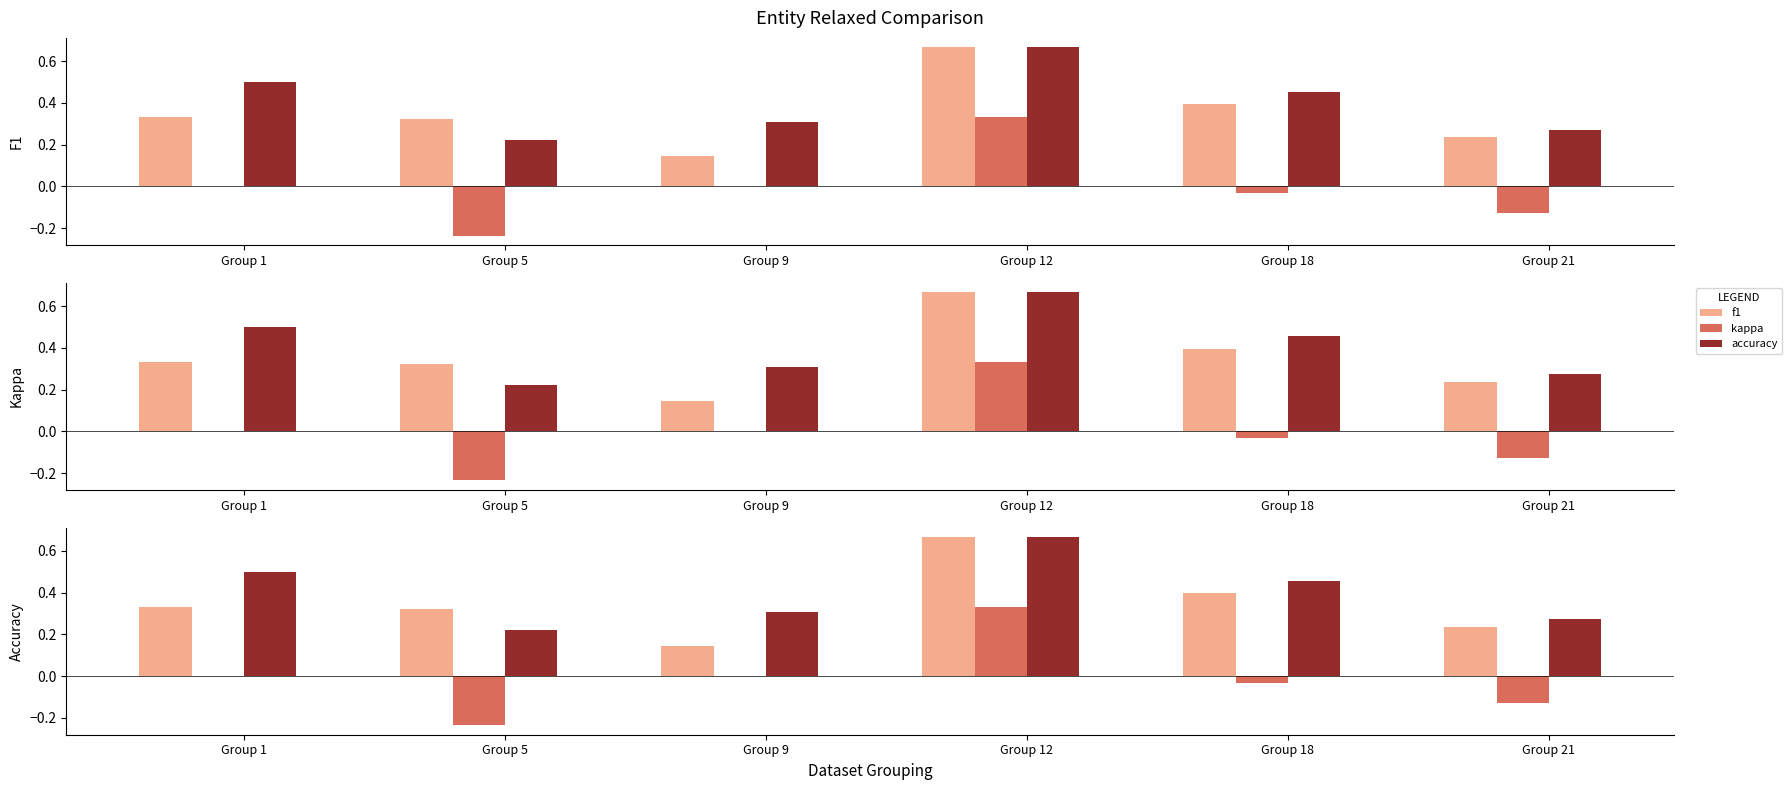

Which category has the highest value across all series?

Group 12